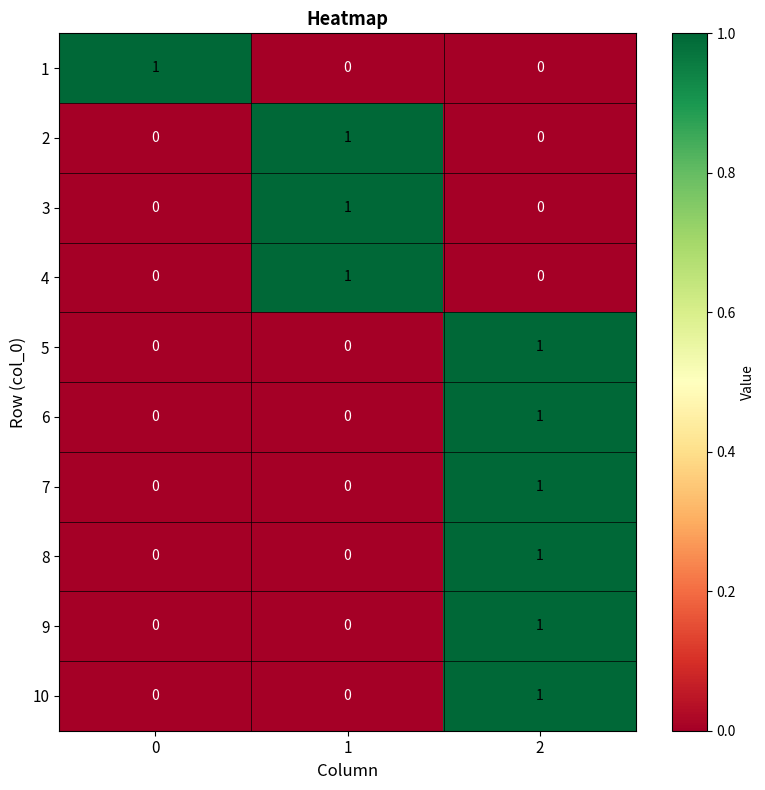

Is it true that 2 equals 0 at 0?

True